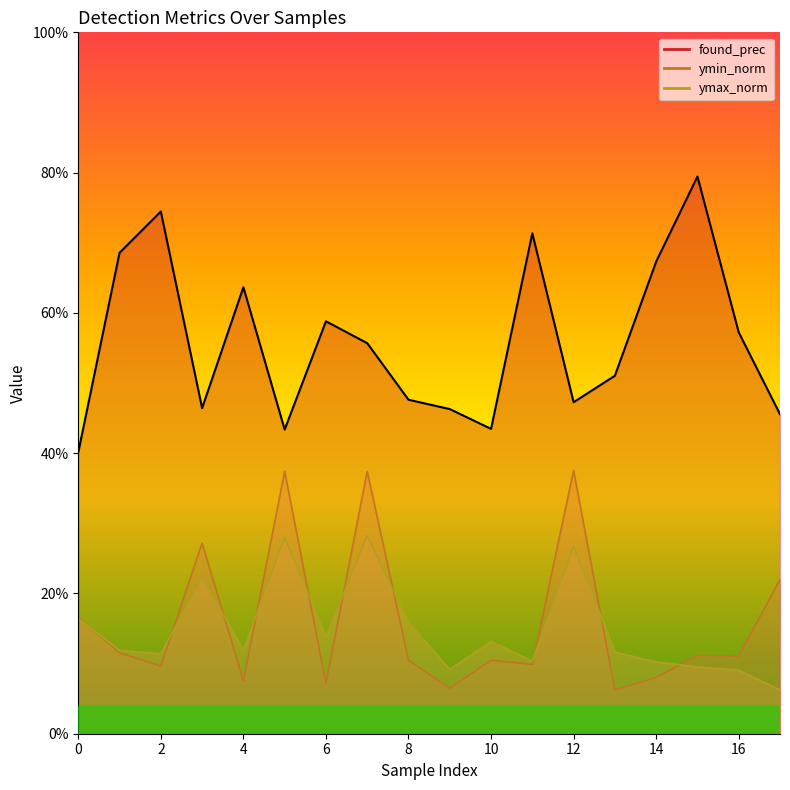

True or false: found_prec and ymin_norm cross at least once.

False